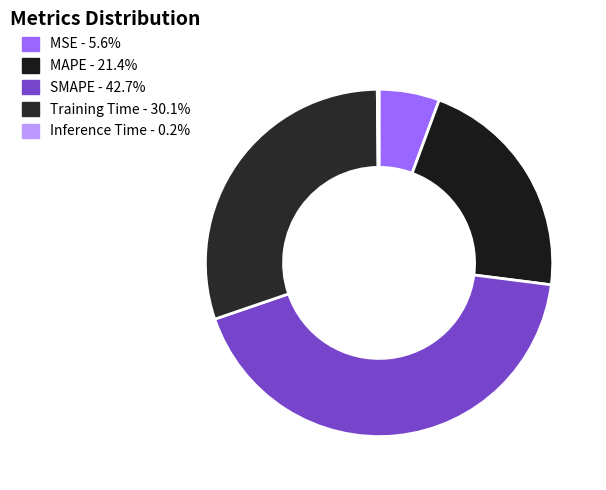

Between MSE and MAPE, which is larger?

MAPE